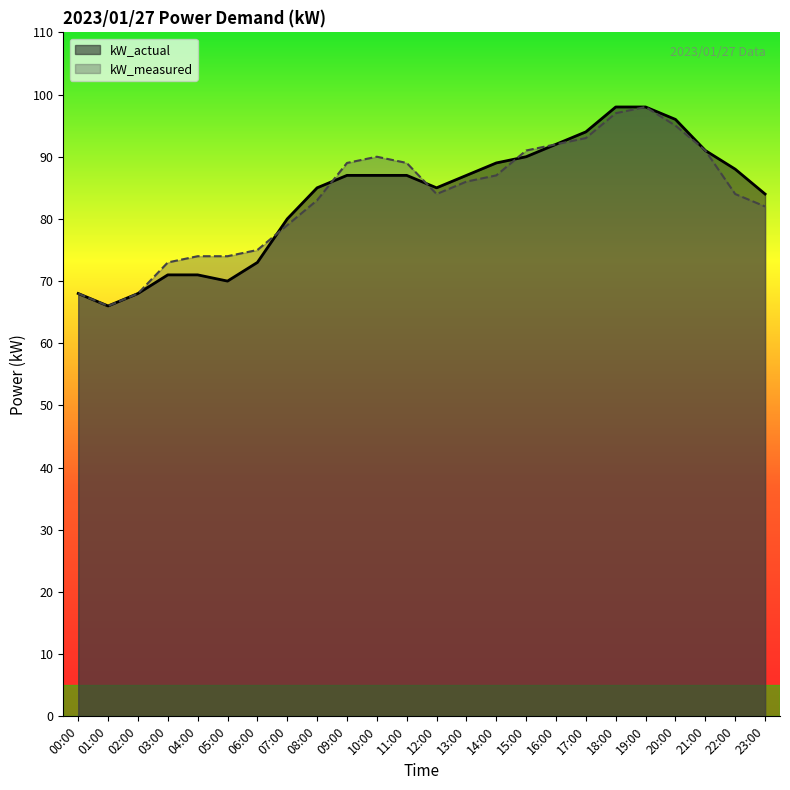

What is the value of the kW_measured point at the 13th from the left?

84